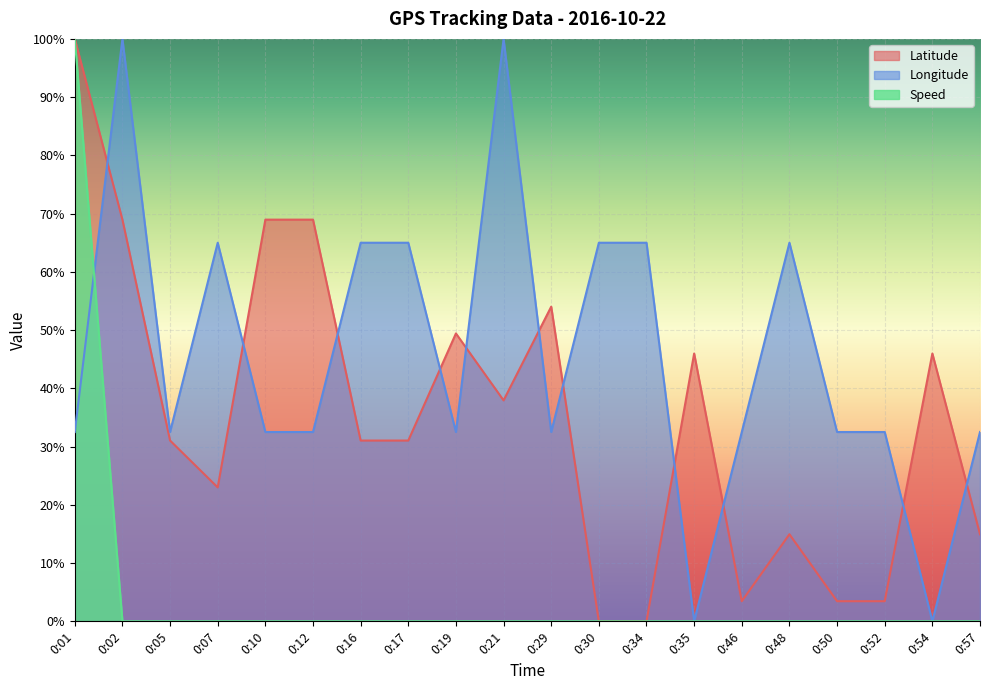

Rank the series by their maximum value, from lowest to highest.

Latitude, Longitude, Speed